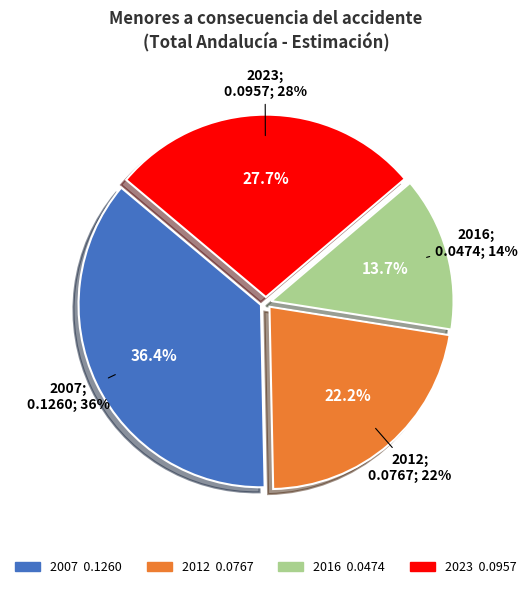

Is there any slice that represents more than half of the pie?

No